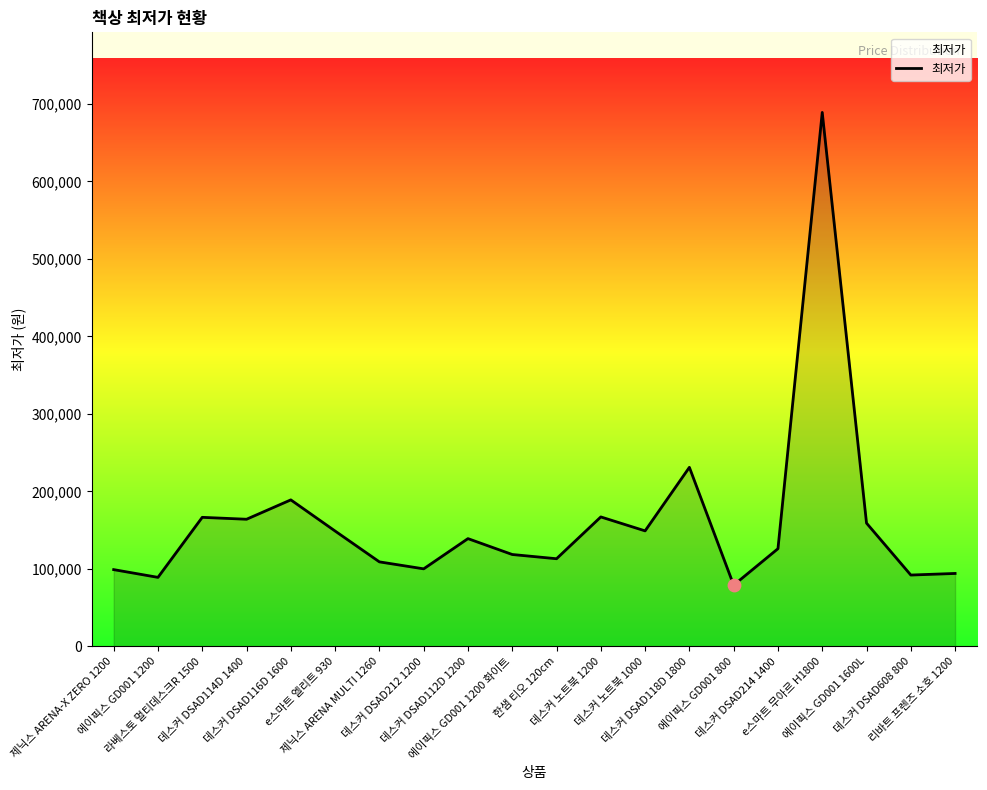

What is the change in value from 에이픽스 GD001 1200 to 데스커 DSAD114D 1400?

+75000